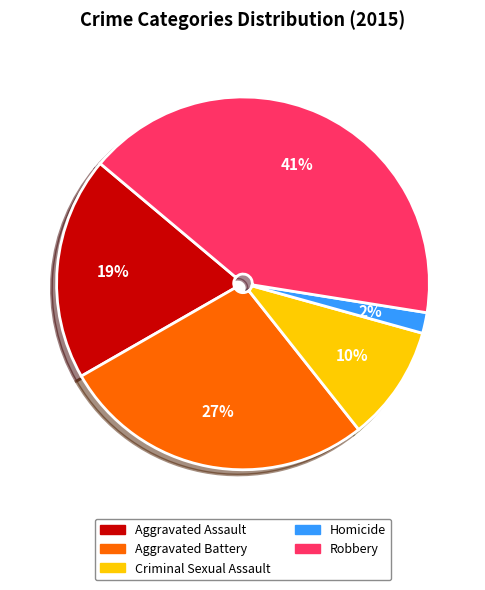

To the nearest percent, what portion does Homicide represent?

2%